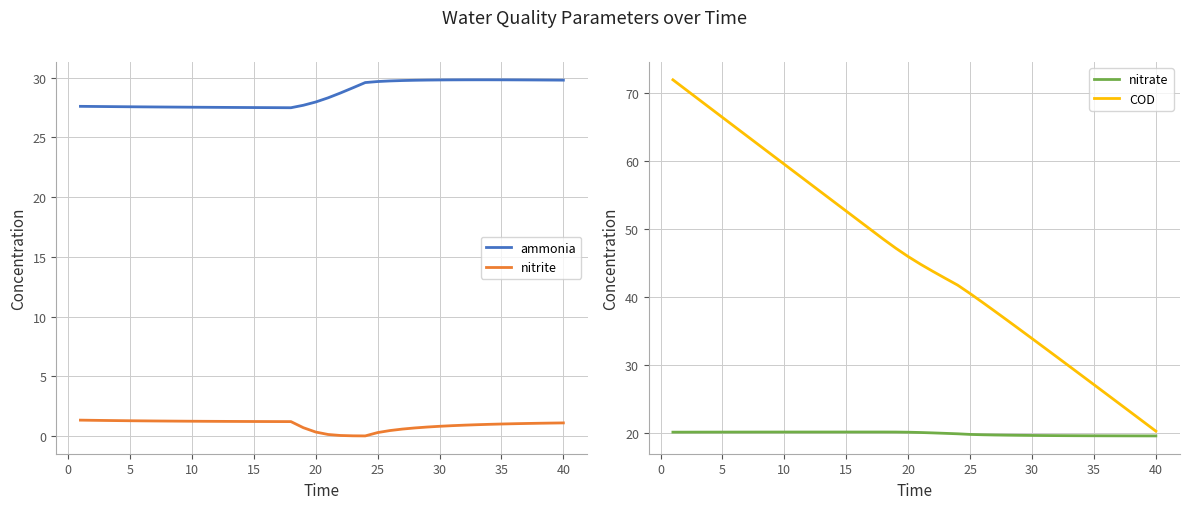

What is the maximum value for nitrate?

20.1